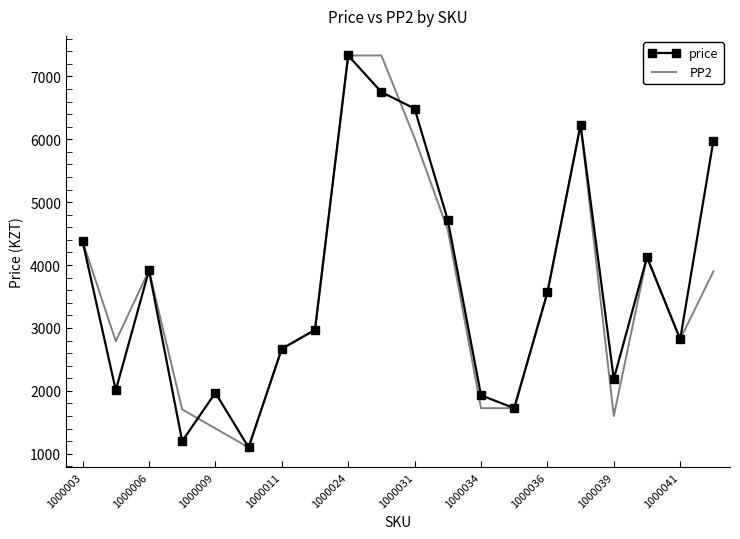

What is the minimum value for PP2?

1101